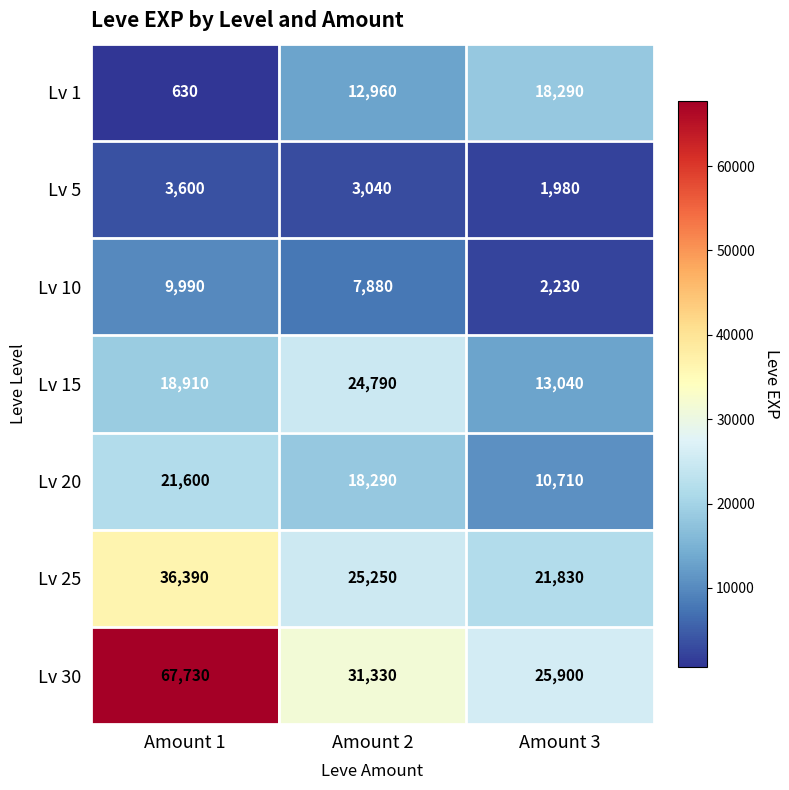

Which series changed the most between Amount 1 and Amount 3?

Lv 30